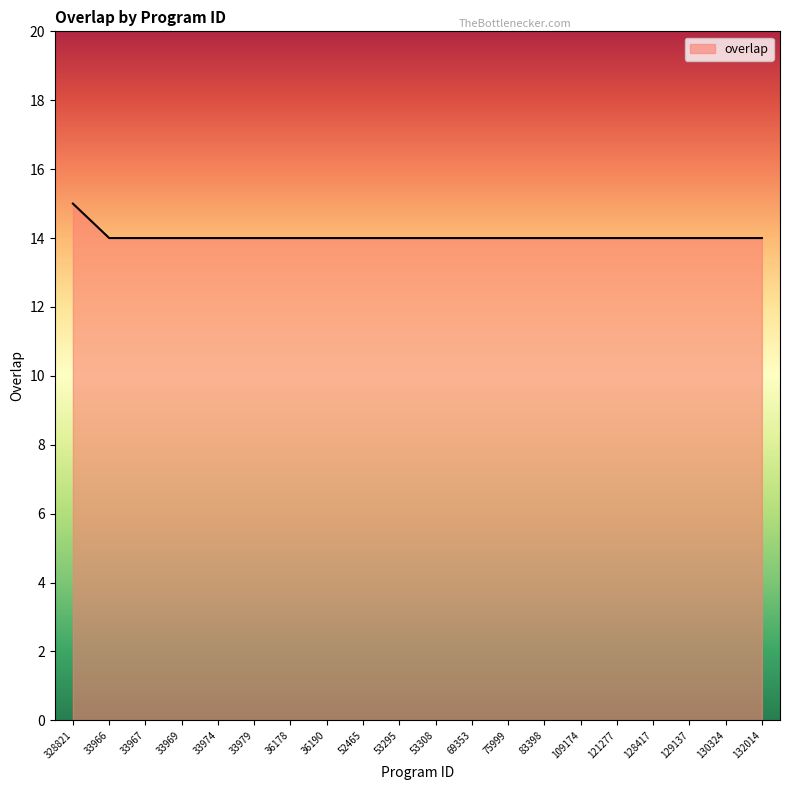

Which category has the highest value across all series?

328821